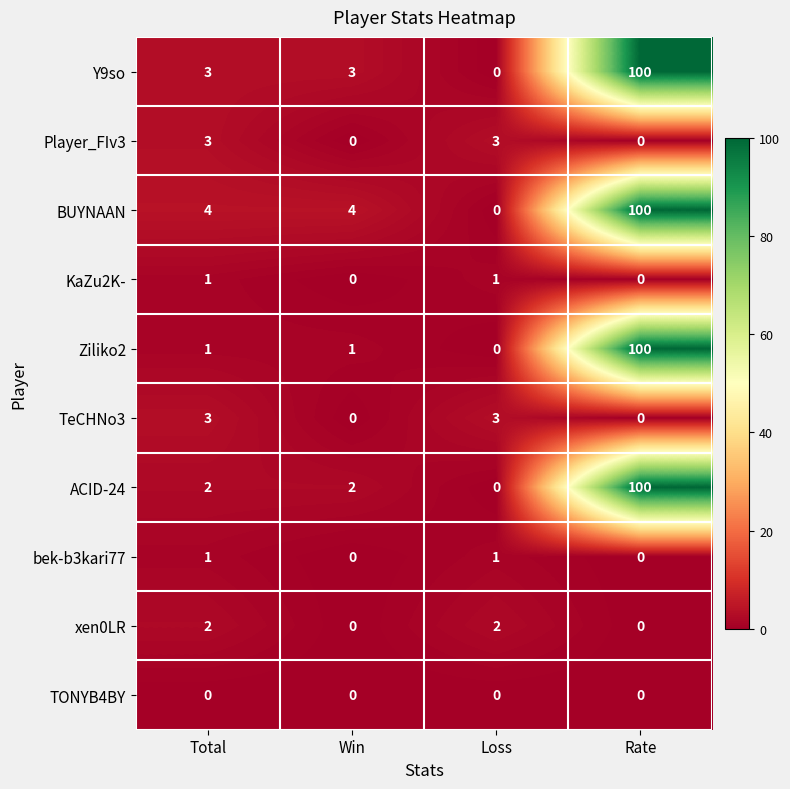

Which label corresponds to the largest value in the chart?

Rate